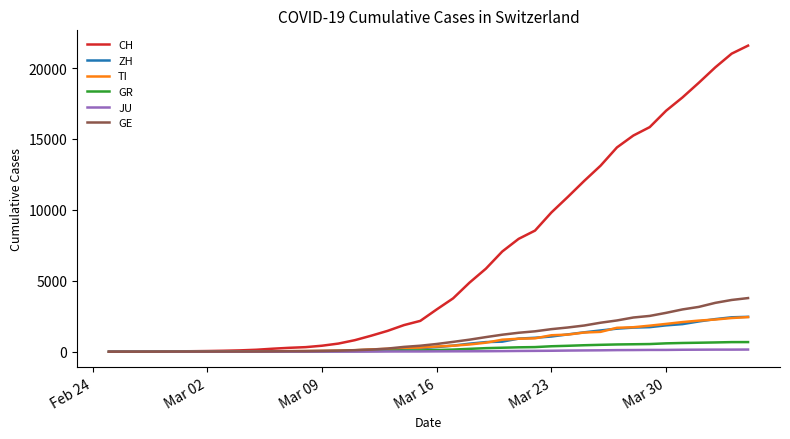

Which series has the largest total across all categories?

CH